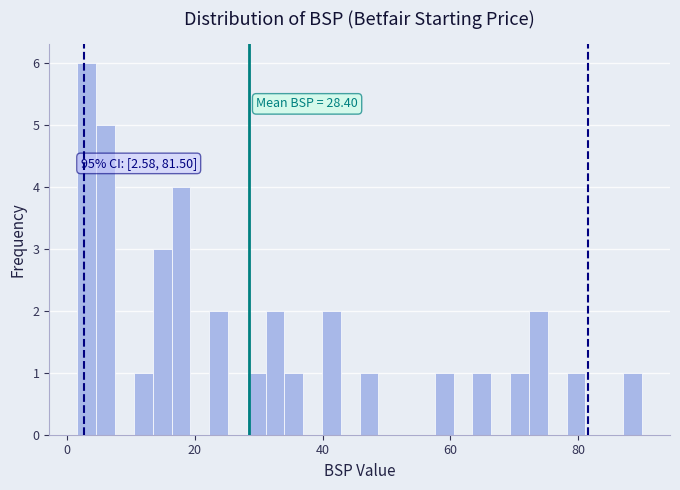

Around what value on the x-axis is the tallest bar? Give the approximate position of its centre, as read against the axis.

4